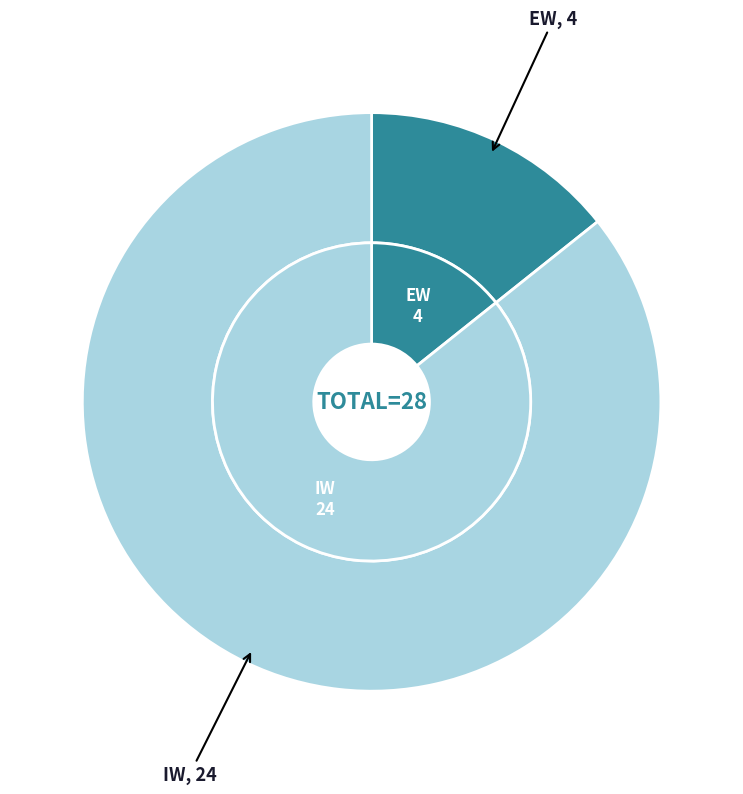

What is the smallest slice in the pie chart?

EW